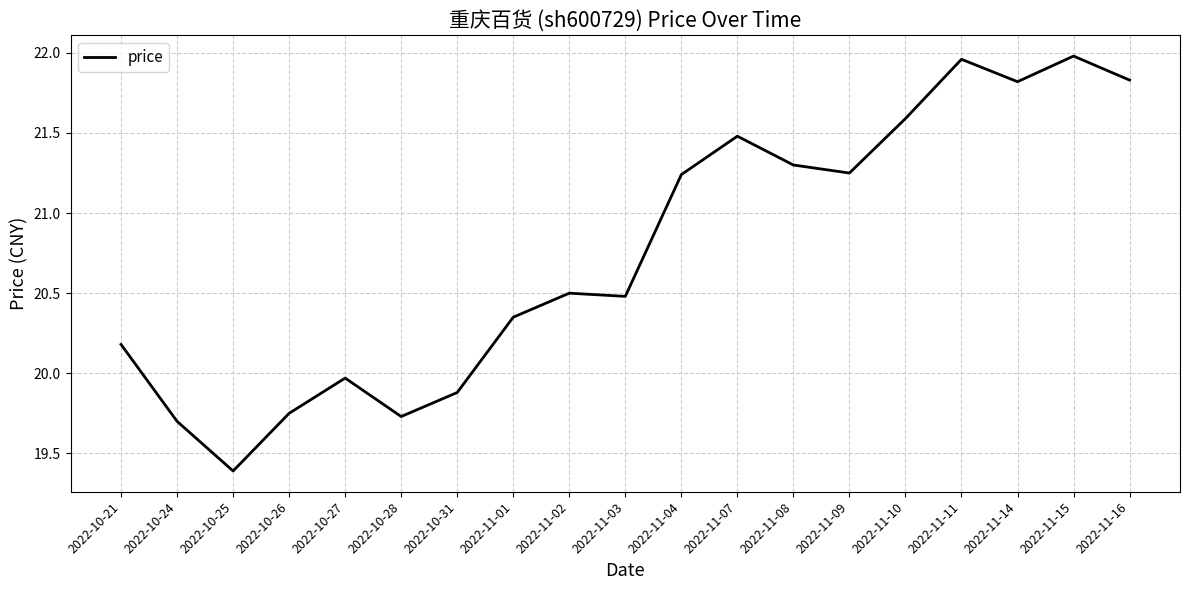

What is the smallest value displayed?

19.4